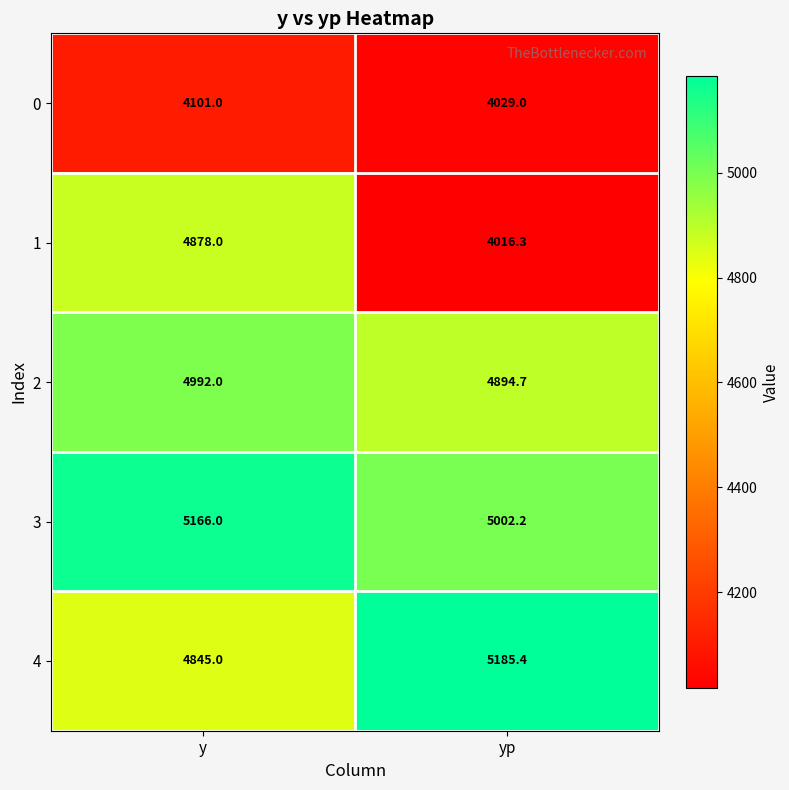

Reading left to right, transcribe all the data shown in this chart.

0: y=4101.0	yp=4029.0
1: y=4878.0	yp=4016.3
2: y=4992.0	yp=4894.7
3: y=5166.0	yp=5002.2
4: y=4845.0	yp=5185.4